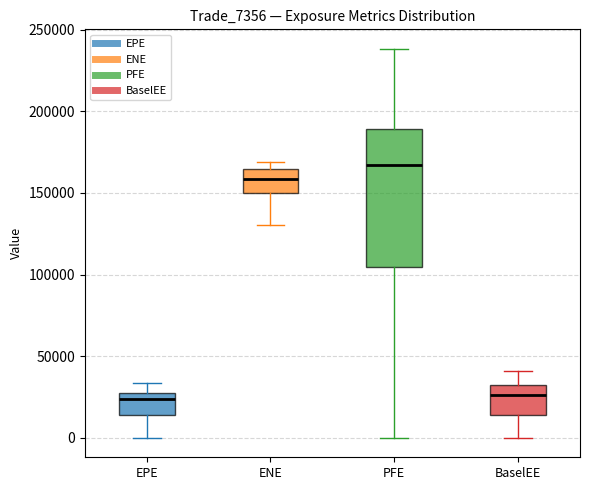

Reading left to right, read every box against the y-axis: the position of its median line, the range the box covers, and the ends of its whiskers. The values are not printed on the chart, so give them approximately, as read against the axis.

EPE: median 25000, box 15000 to 30000, whiskers 0 to 35000
ENE: median 160000, box 150000 to 165000, whiskers 130000 to 170000
PFE: median 165000, box 105000 to 190000, whiskers 0 to 240000
BaselEE: median 25000, box 15000 to 30000, whiskers 0 to 40000